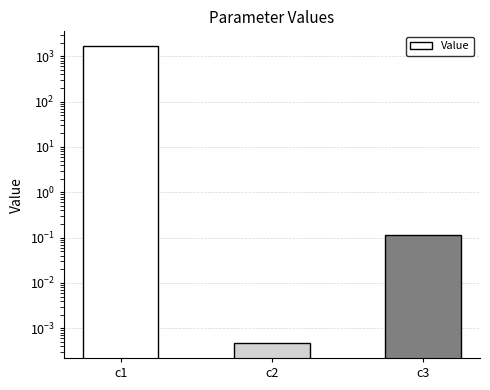

List the labels in order of value, smallest first.

c2, c3, c1